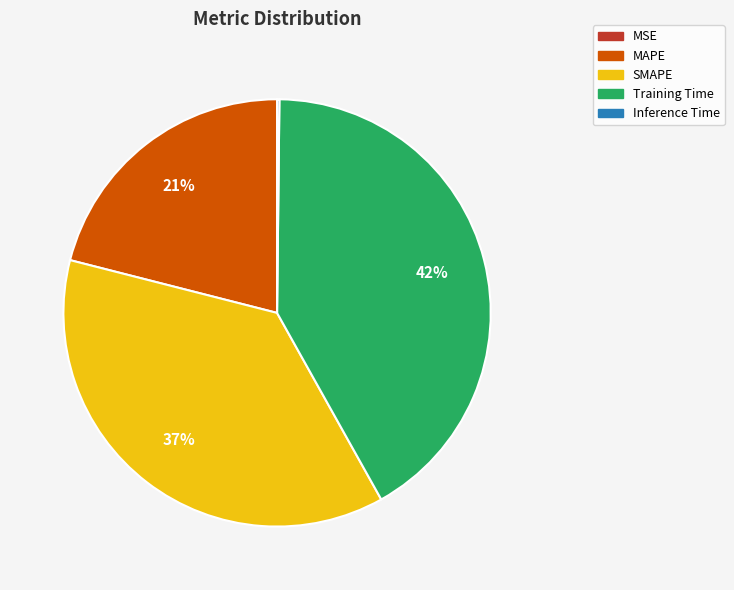

The MAPE slice represents 21% of the pie. True or false?

True